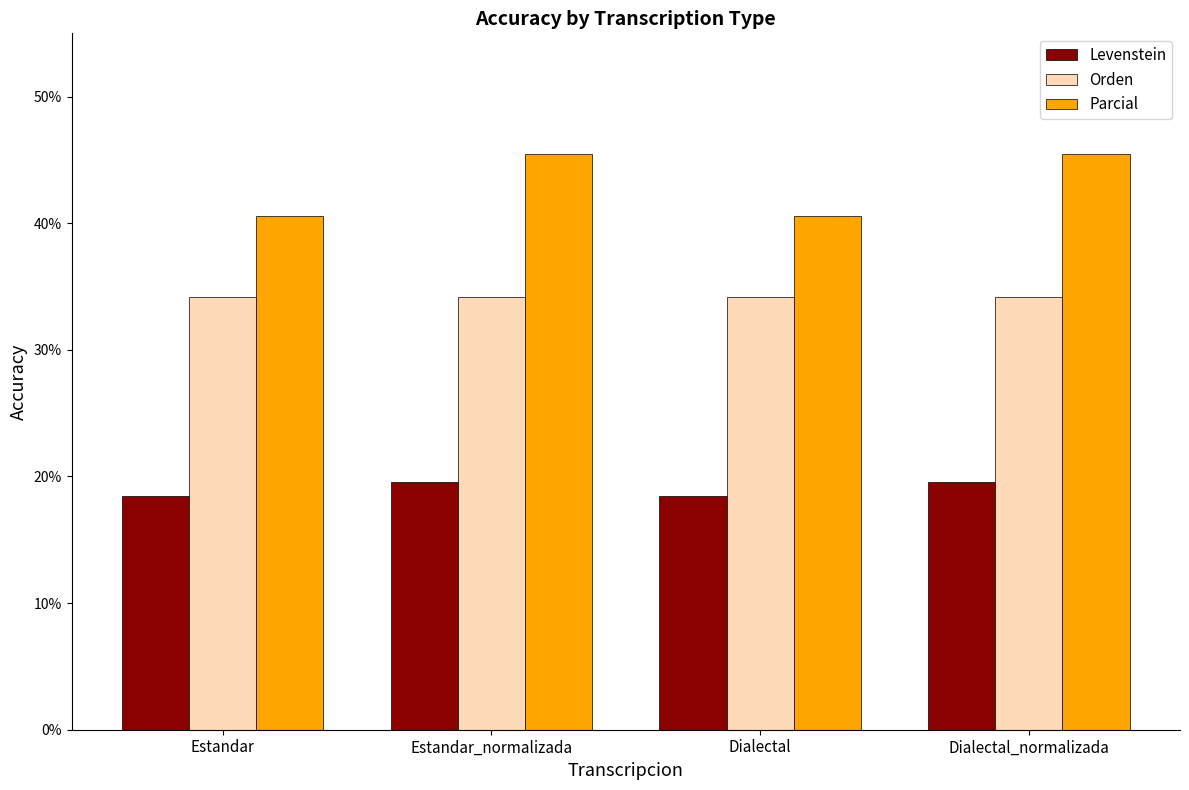

Is it true that Levenstein equals 18.5 at Dialectal?

True